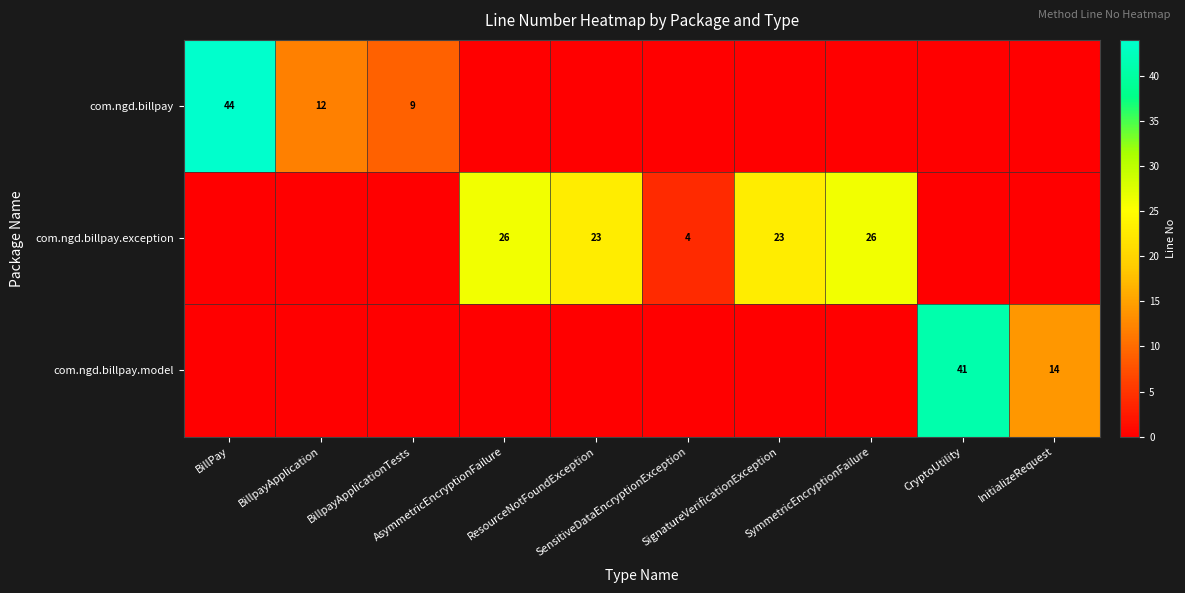

At which category is the sum across all series the highest?

BillPay